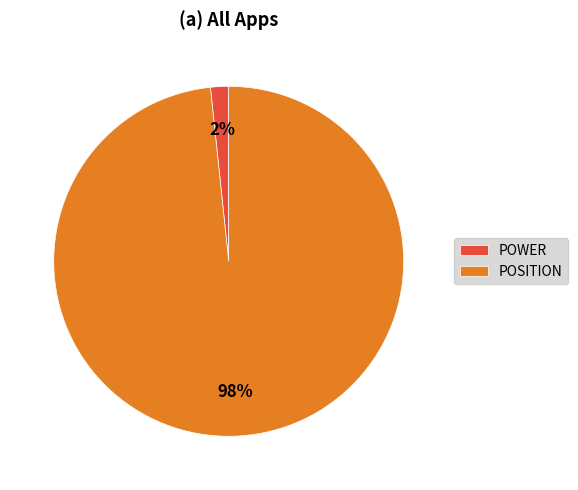

Is it true that POWER is 9% of the pie?

False